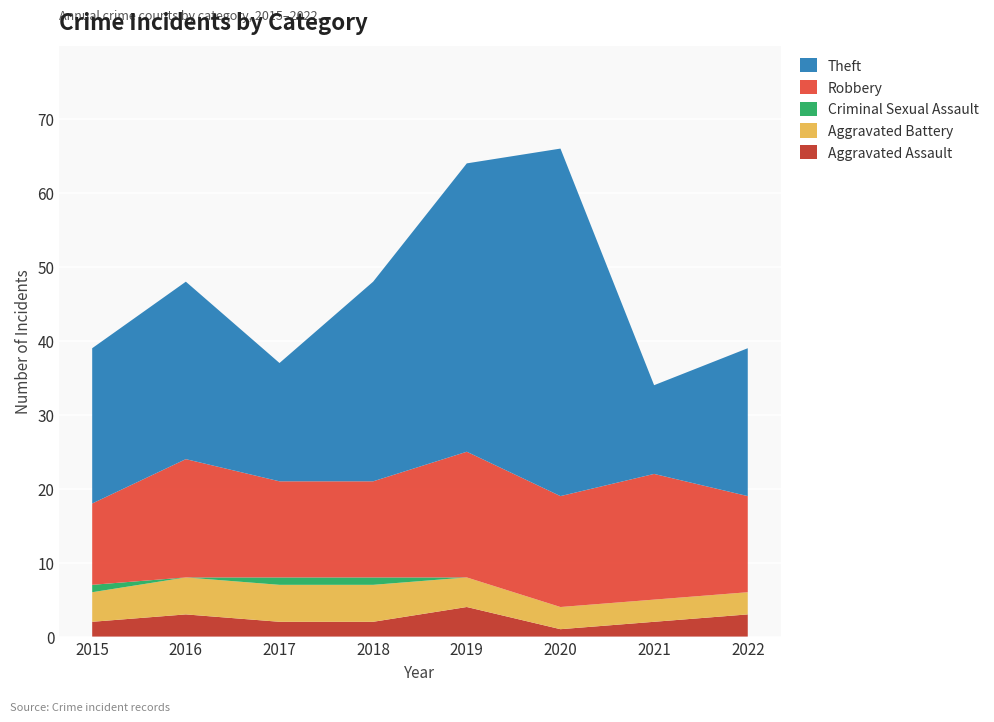

Reading left to right, transcribe all the data shown in this chart.

Aggravated Assault: 2	3	2	2	4	1	2	3
Aggravated Battery: 4	5	5	5	4	3	3	3
Criminal Sexual Assault: 1	0	1	1	0	0	0	0
Robbery: 11	16	13	13	17	15	17	13
Theft: 21	24	16	27	39	47	12	20